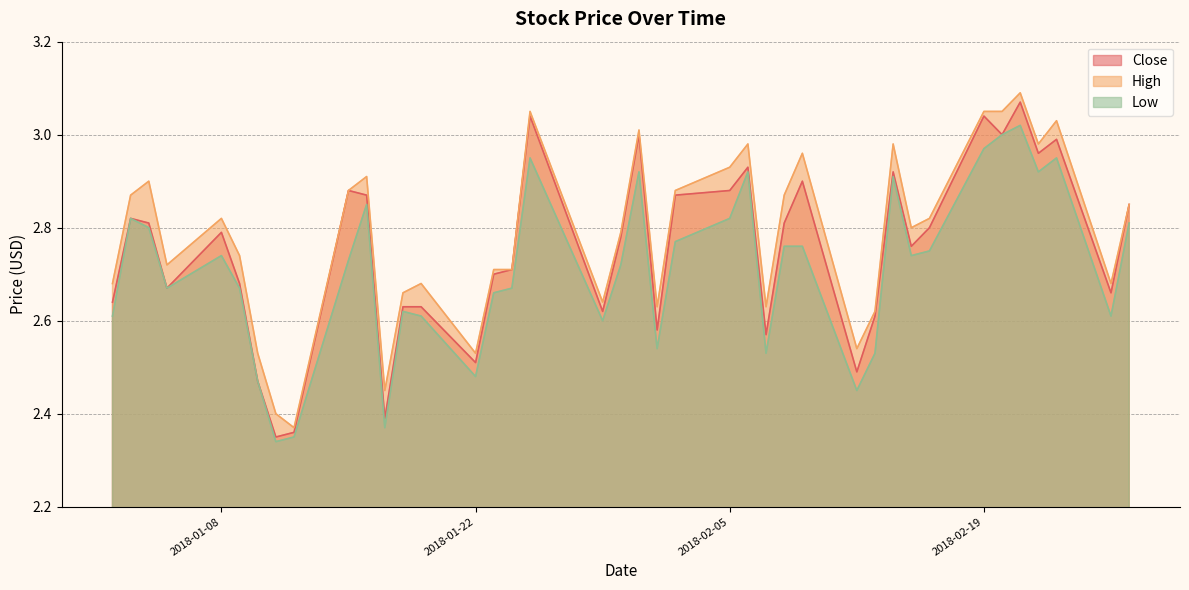

True or false: High has a value of 4.2 at 2018-02-22.

False